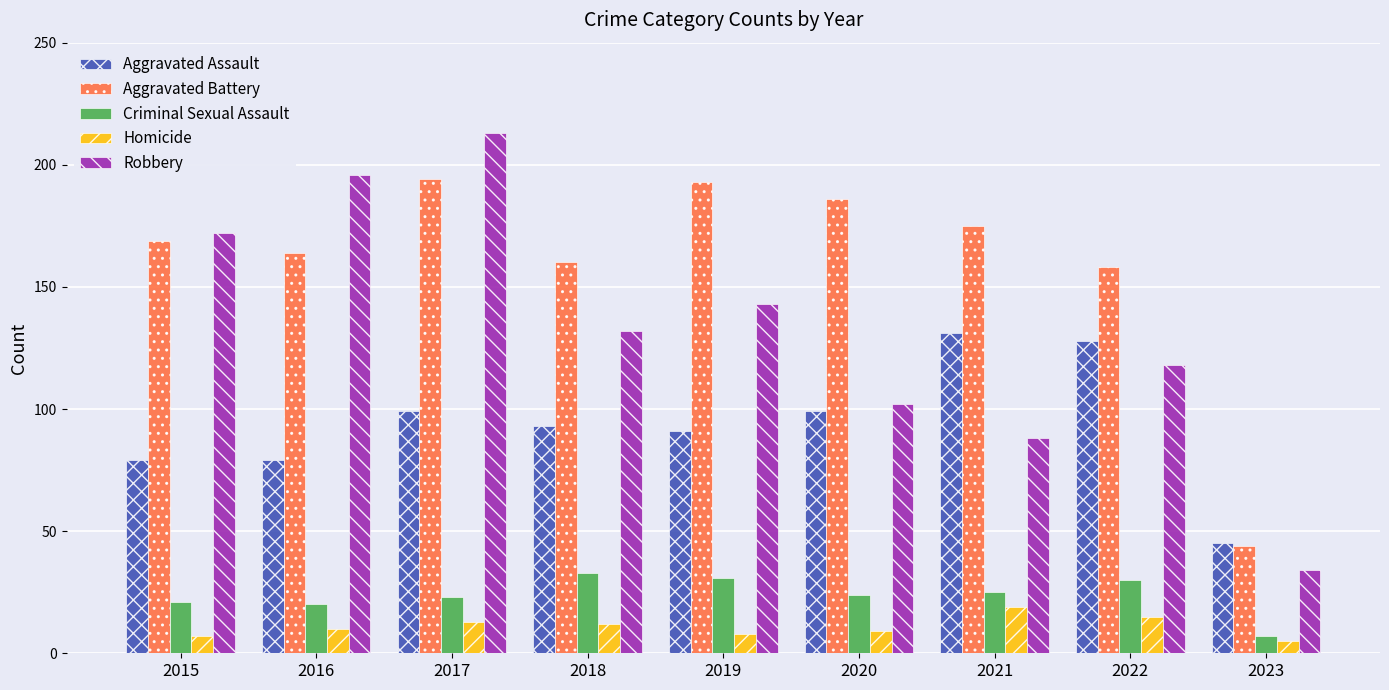

True or false: Aggravated Assault has a value of 58 at 2017.

False